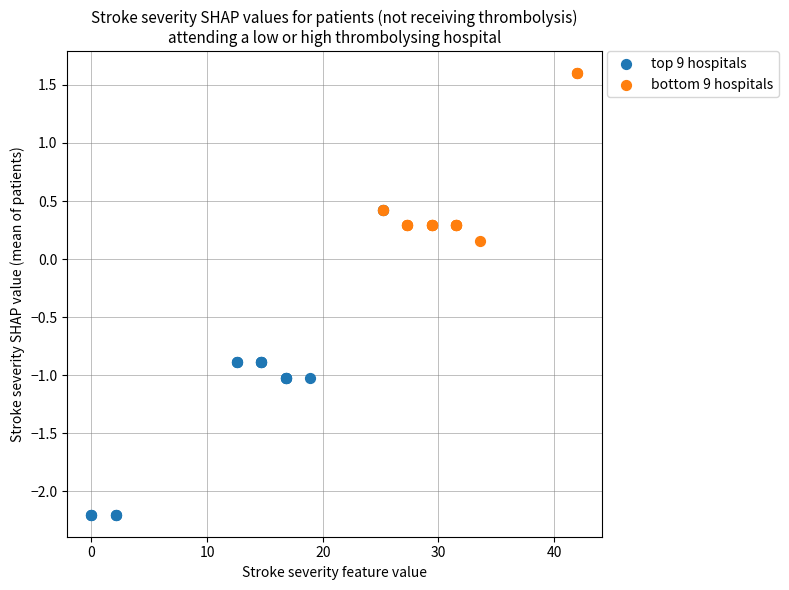

What are all the series names shown in the legend?

top 9 hospitals, bottom 9 hospitals